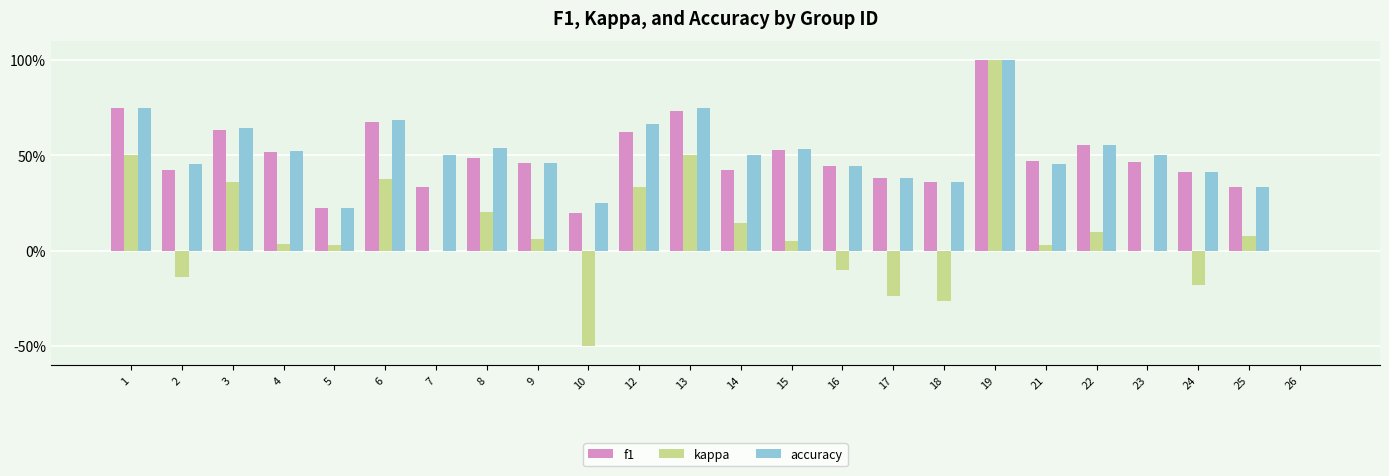

What is the total value across all series at 18?

0.5